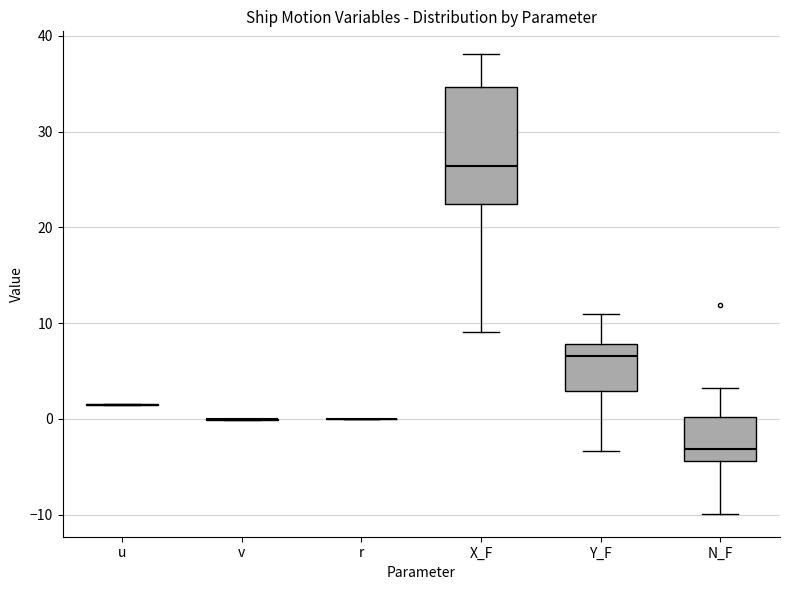

Comparing the boxes themselves (not the whiskers), which one is the tallest?

X_F